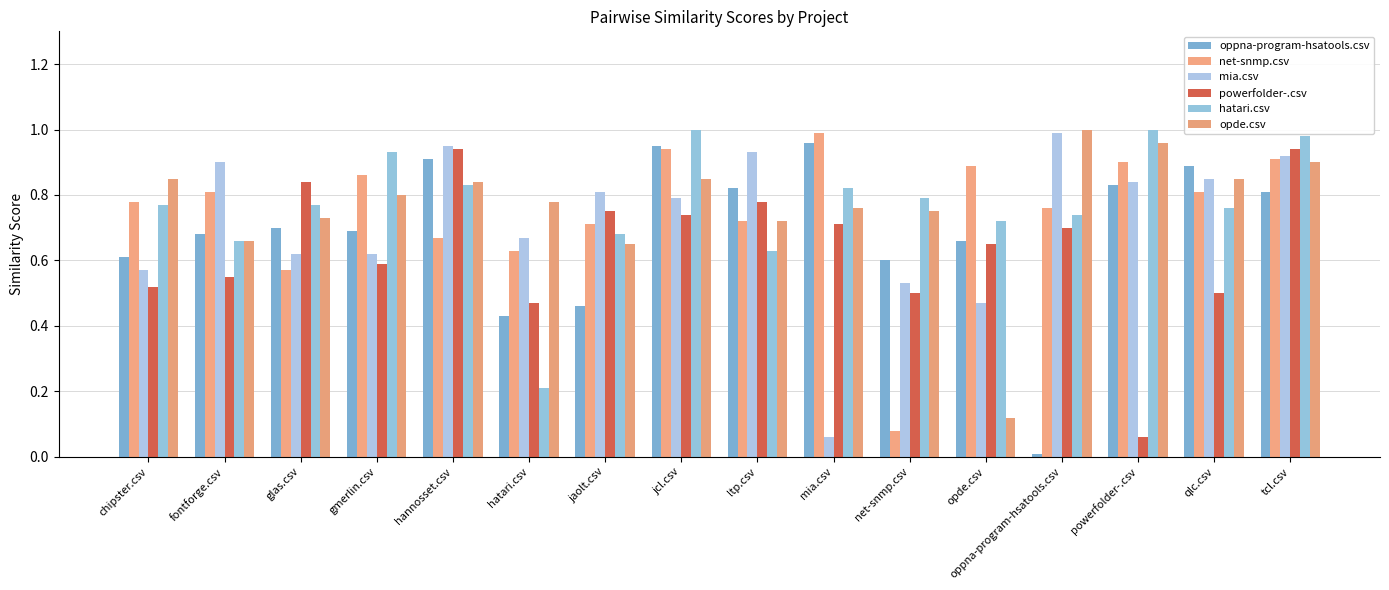

At which category is the sum across all series the highest?

tcl.csv